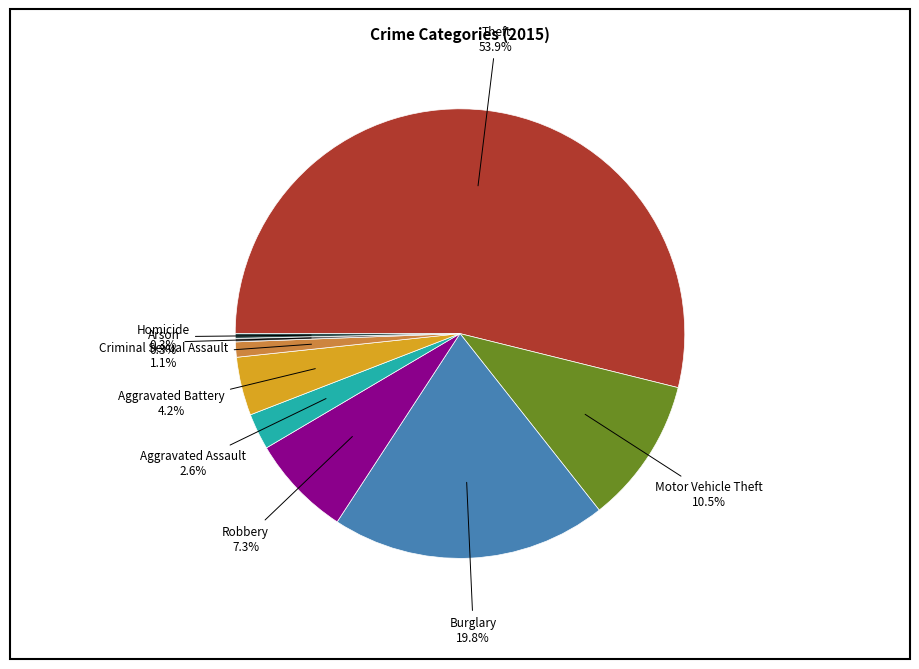

Approximately how many times larger is the value at Aggravated Battery compared to Criminal Sexual Assault?

3.8